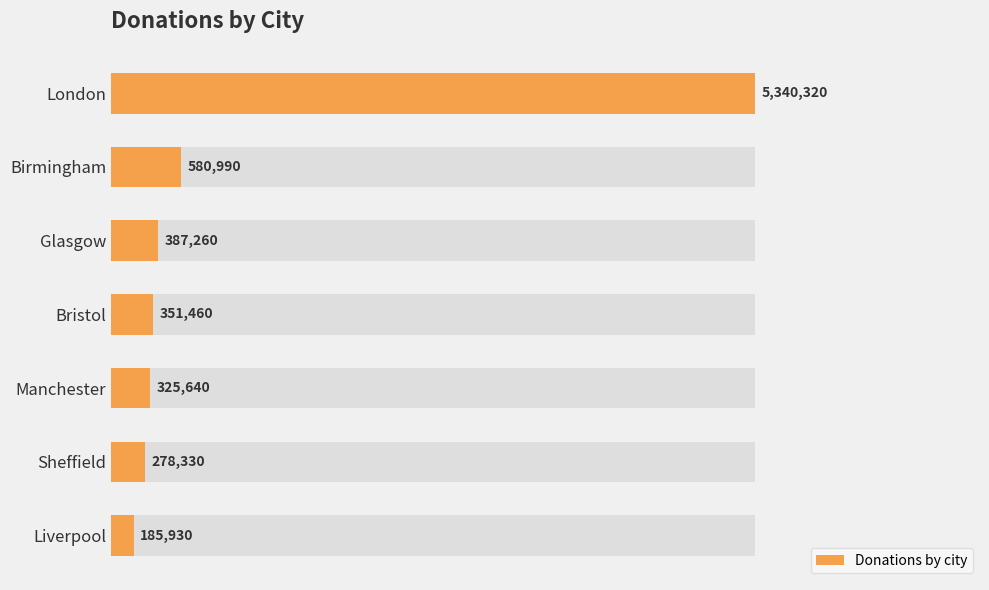

Reading left to right, transcribe all the data shown in this chart.

1.0	0.1	0.1	0.1	0.1	0.1	0.0